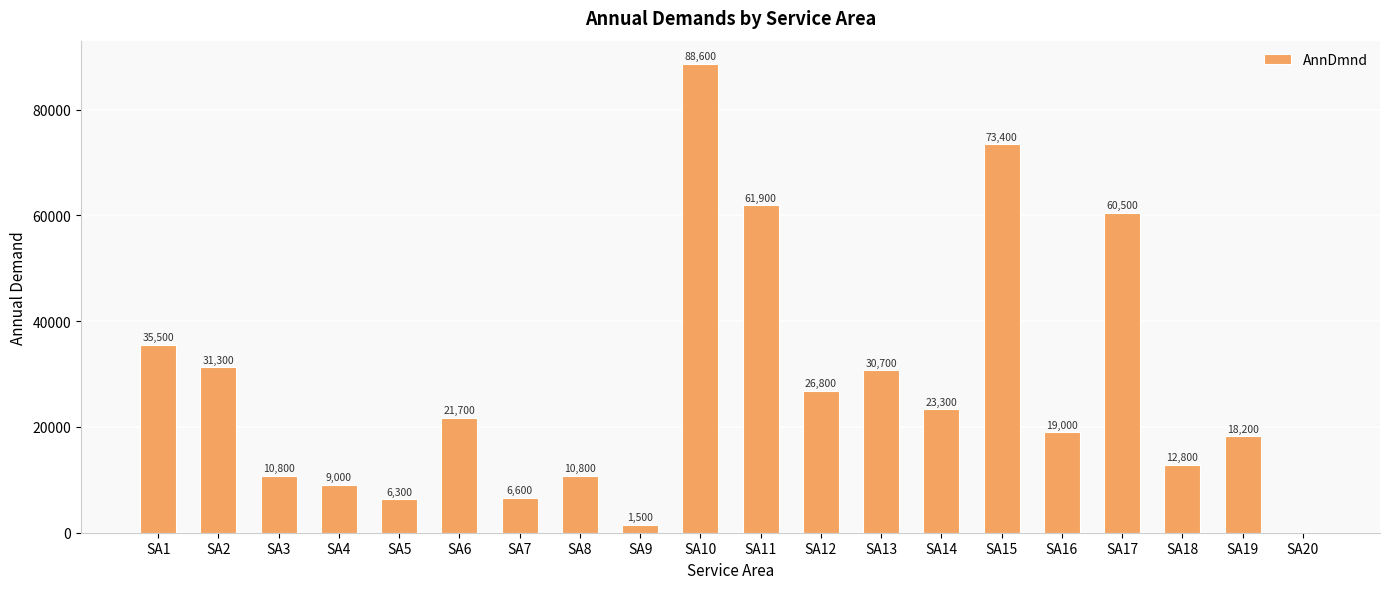

How many values are above zero?

19